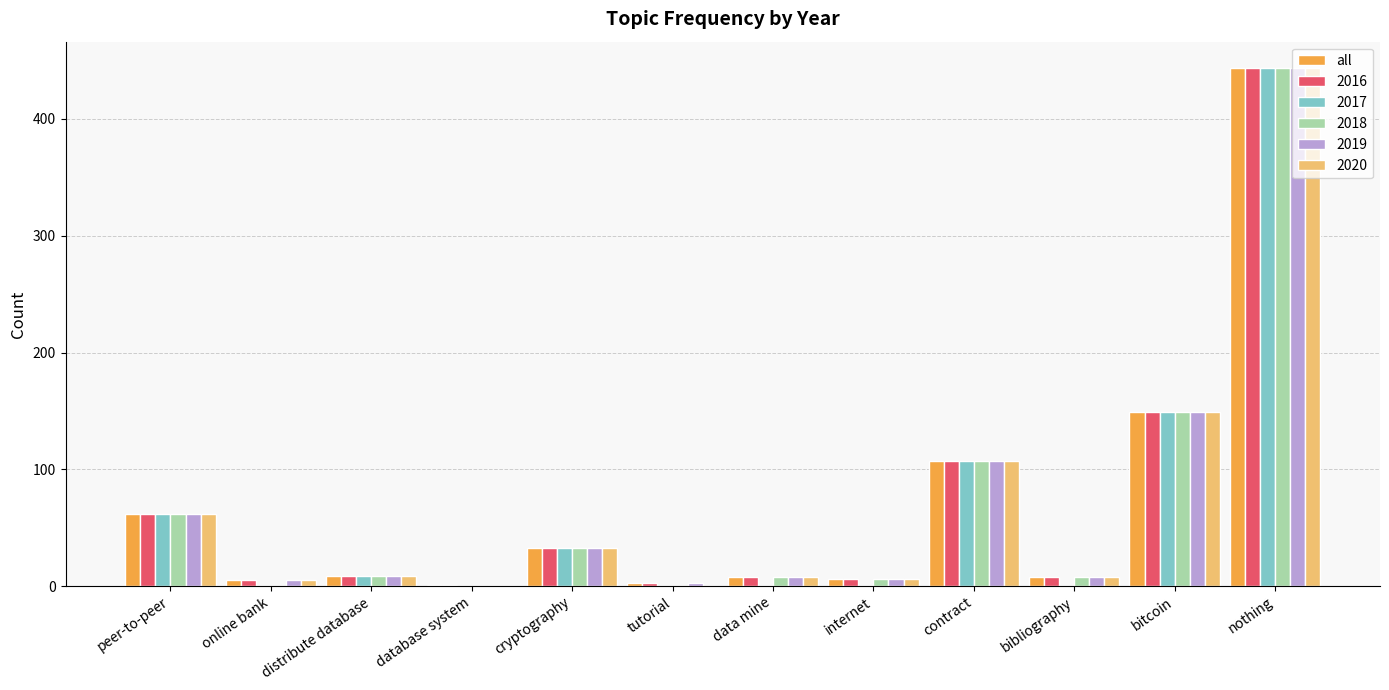

At which category is the sum across all series the highest?

nothing